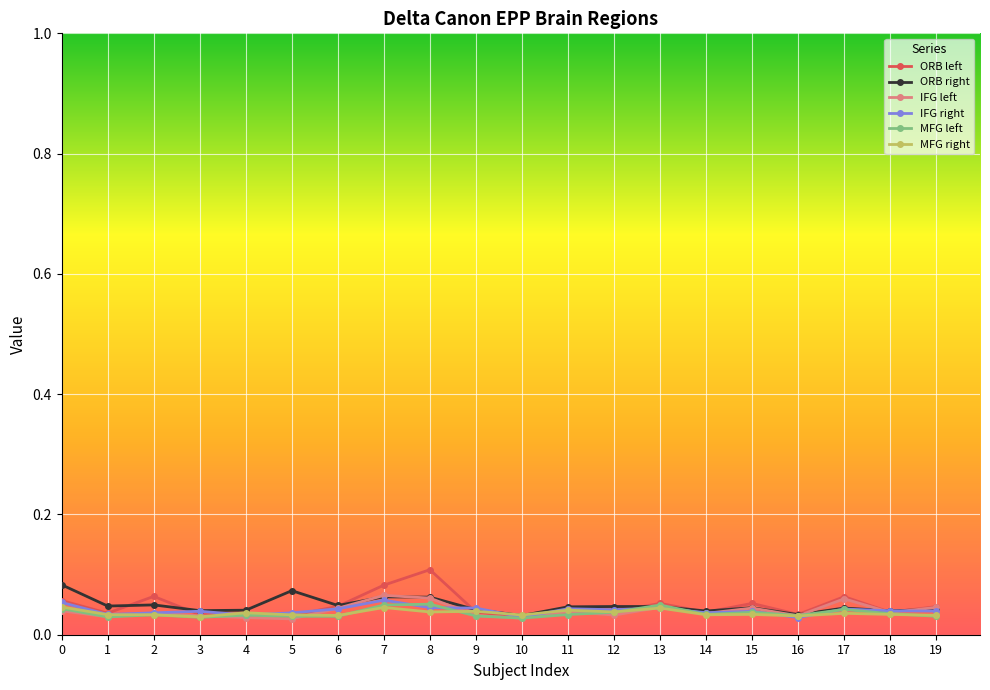

Which series has the largest range (max minus min)?

ORB left